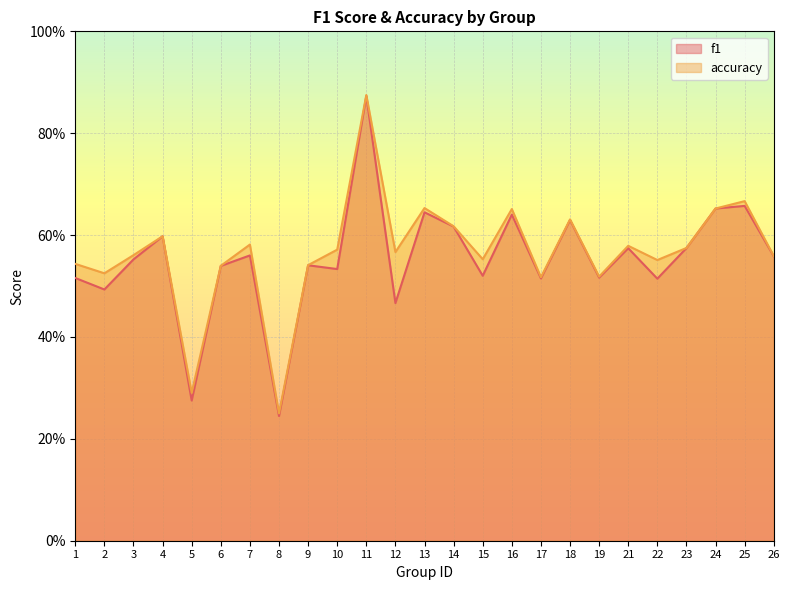

True or false: accuracy and f1 cross at least once.

False